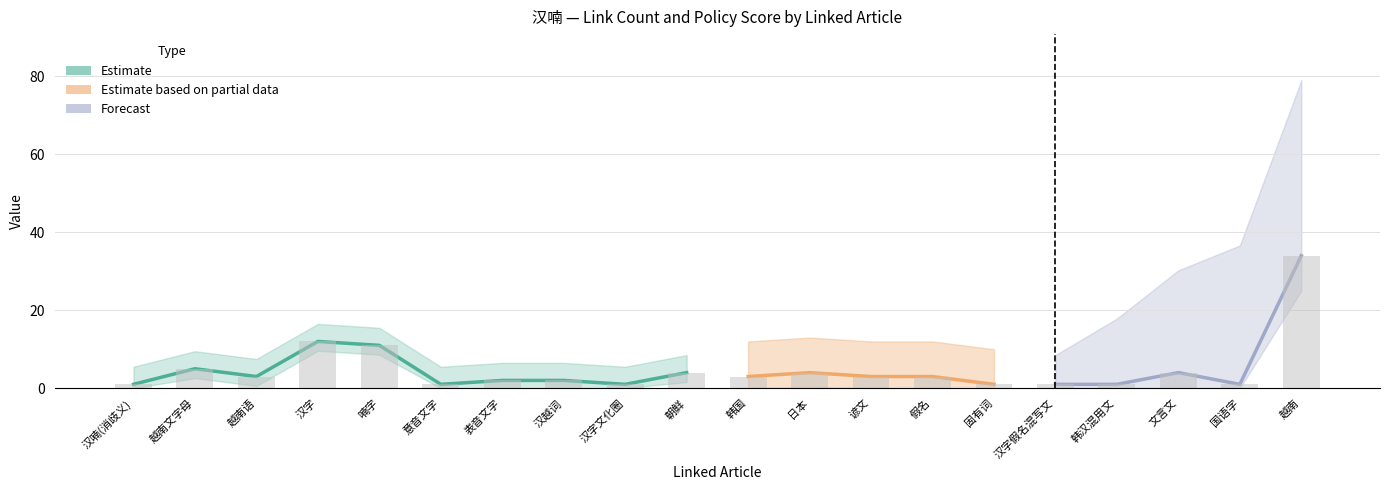

Reading right to left, what are all the values shown in this chart?

rank: 20	19	18	17	16	15	14	13	12	11	10	9	8	7	6	5	4	3	2	1
link_count: 34	1	4	1	1	1	3	3	4	3	4	1	2	2	1	11	12	3	5	1
policy_score: 3	3	3	3	3	3	3	3	3	3	3	3	3	3	3	3	3	3	3	3